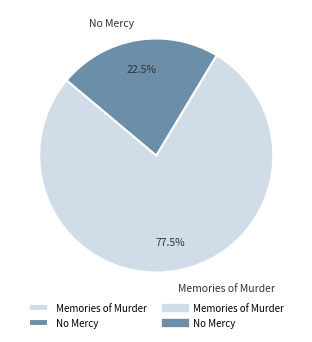

Between No Mercy and Memories of Murder, which is larger?

Memories of Murder